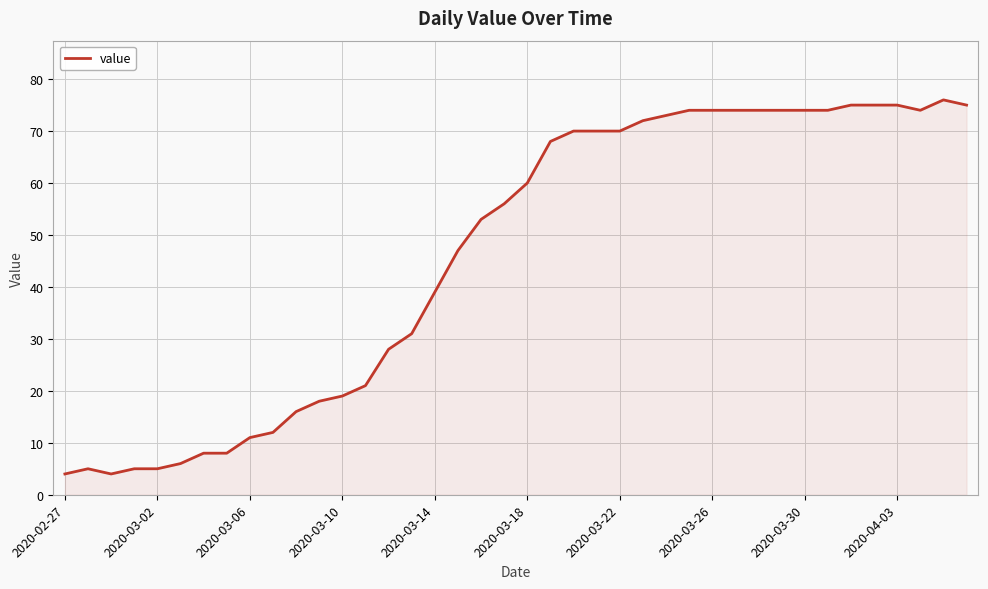

What is the smallest value displayed?

4